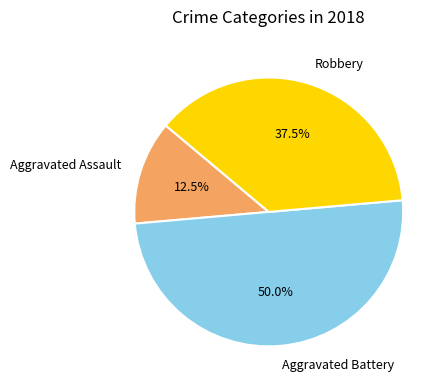

Rank the categories by value from lowest to highest.

Aggravated Assault, Robbery, Aggravated Battery